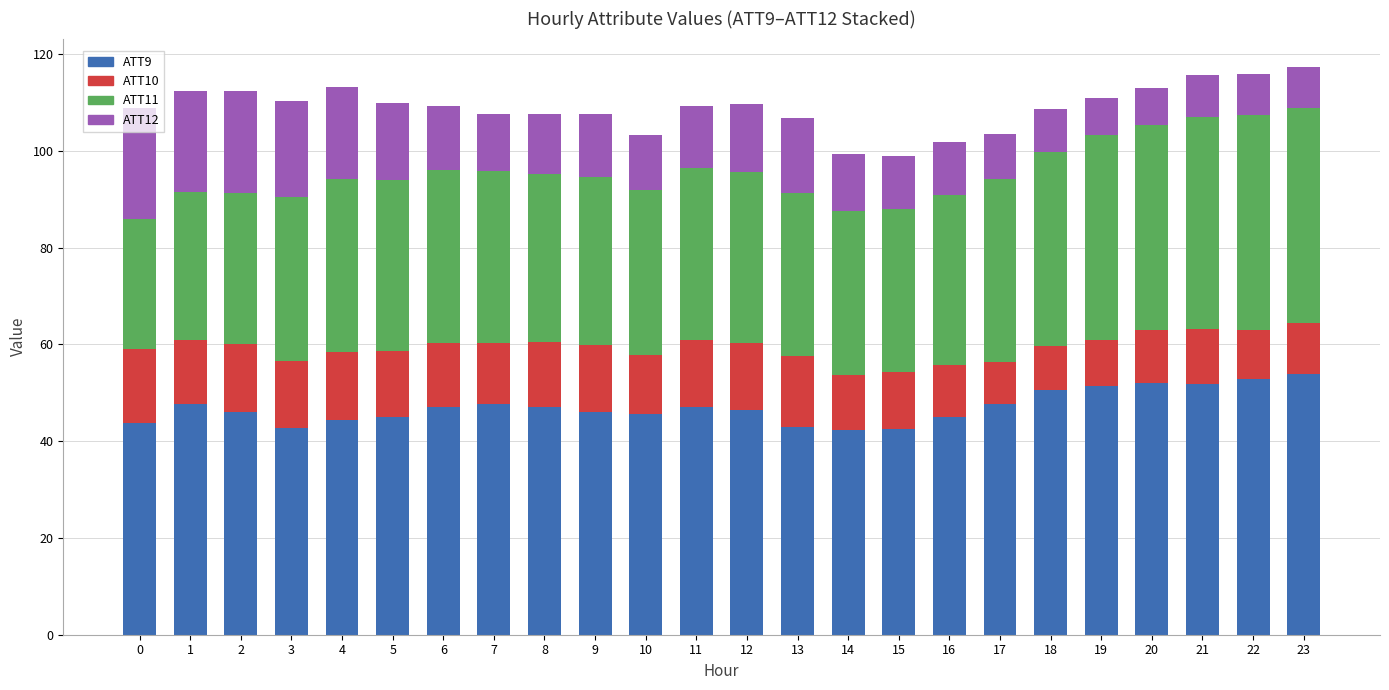

What is the sum of the ATT9 values at 21 and 12?

98.2